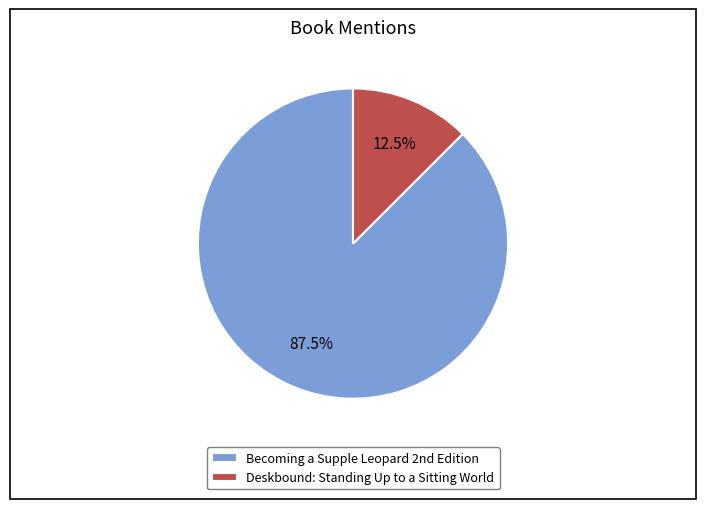

Does any single category account for the majority?

Yes